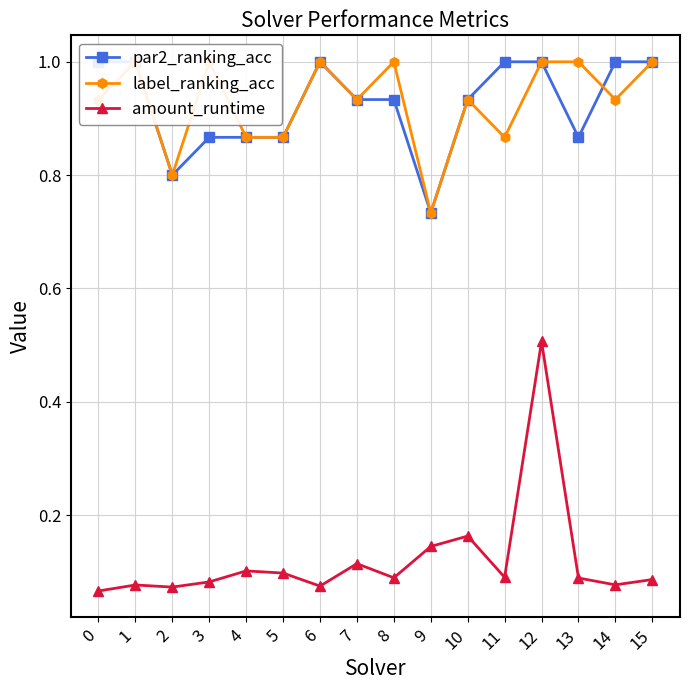

How many intersections are there between label_ranking_acc and par2_ranking_acc?

1